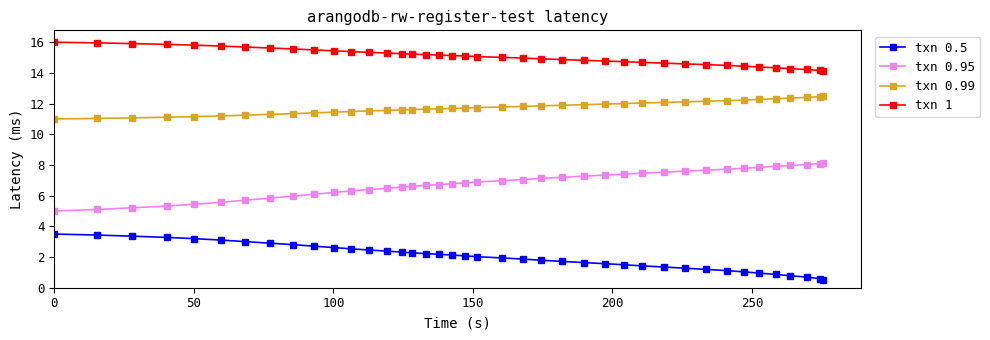

Which series has the largest total across all categories?

txn 1